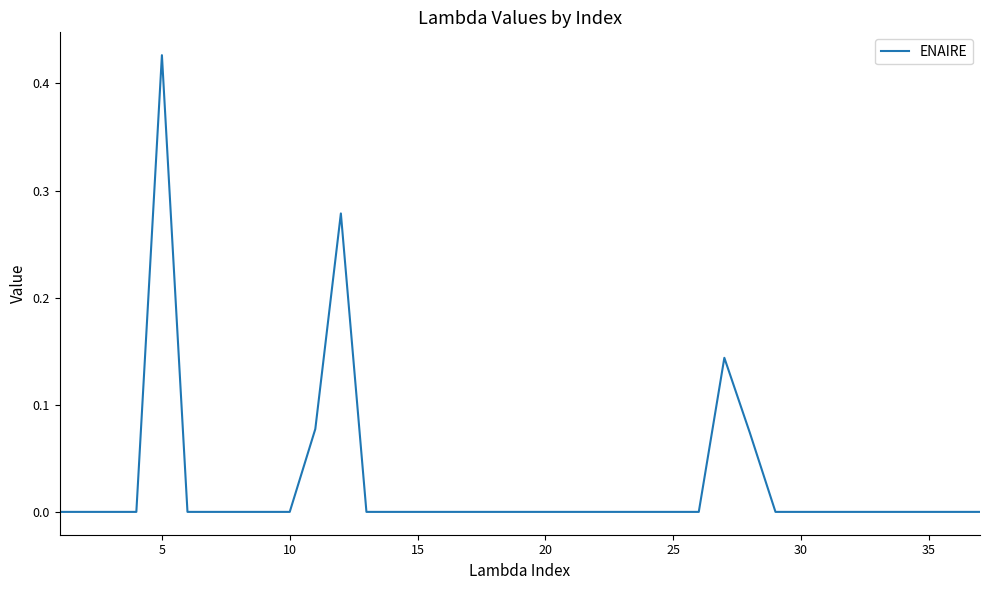

Does the chart have visible grid lines?

No